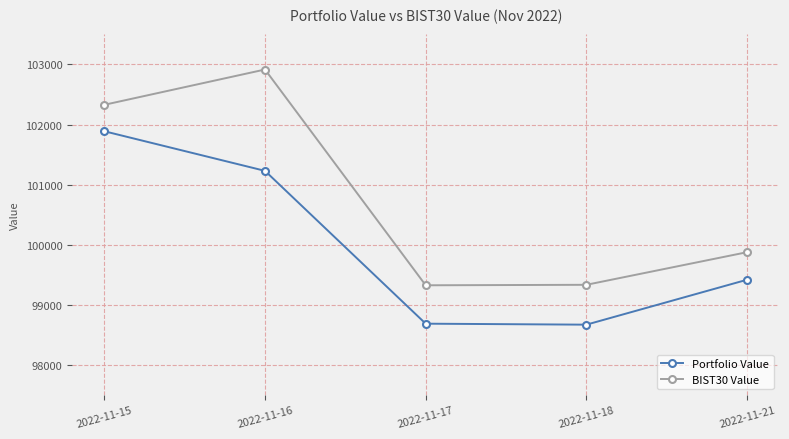

True or false: Portfolio Value and BIST30 Value cross at least once.

False